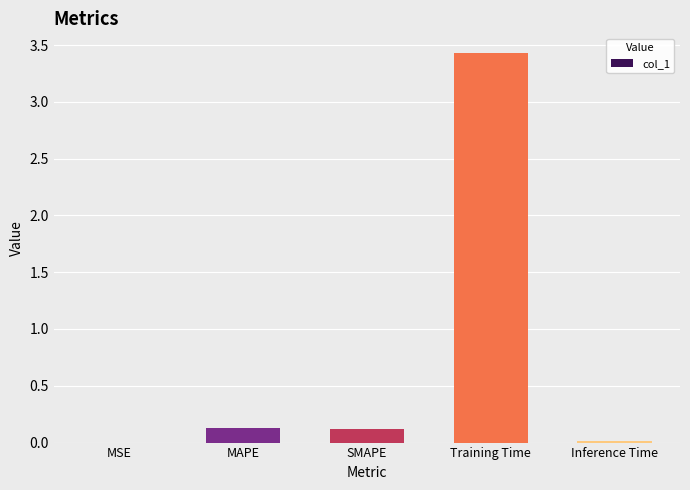

What is the average value?

0.7